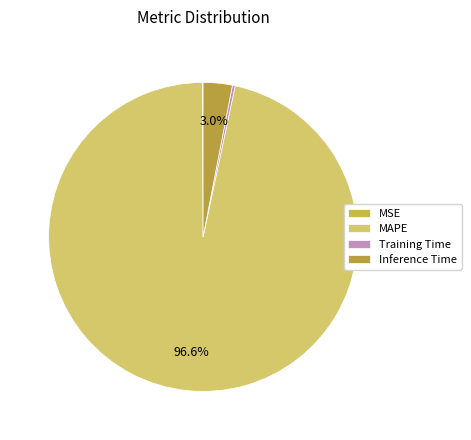

To the nearest percent, what is the difference between the MSE and MAPE slice percentages?

97%